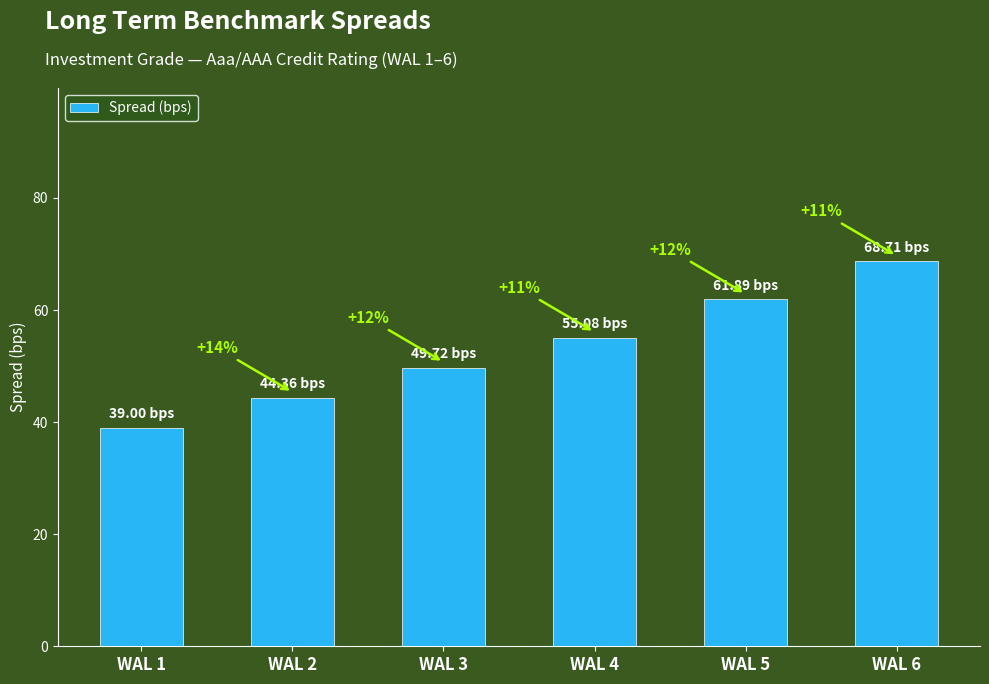

What is the value of the 3rd bar from the left?

49.7